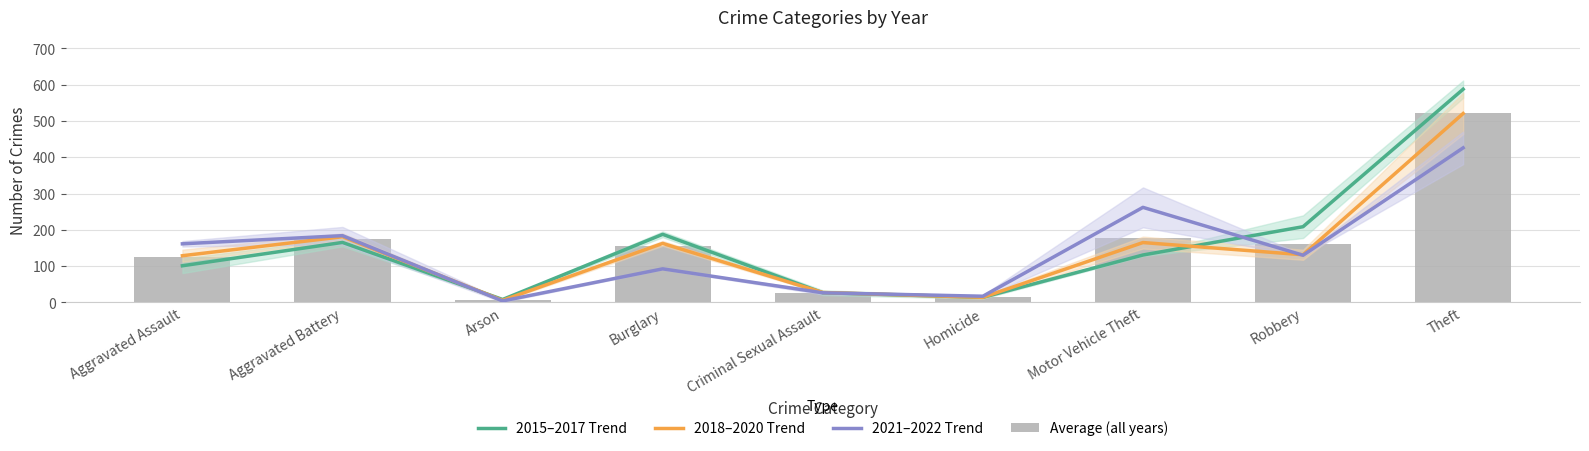

Rank the series by their maximum value, from lowest to highest.

2021–2022 Trend, 2018–2020 Trend, Average (all years), 2015–2017 Trend